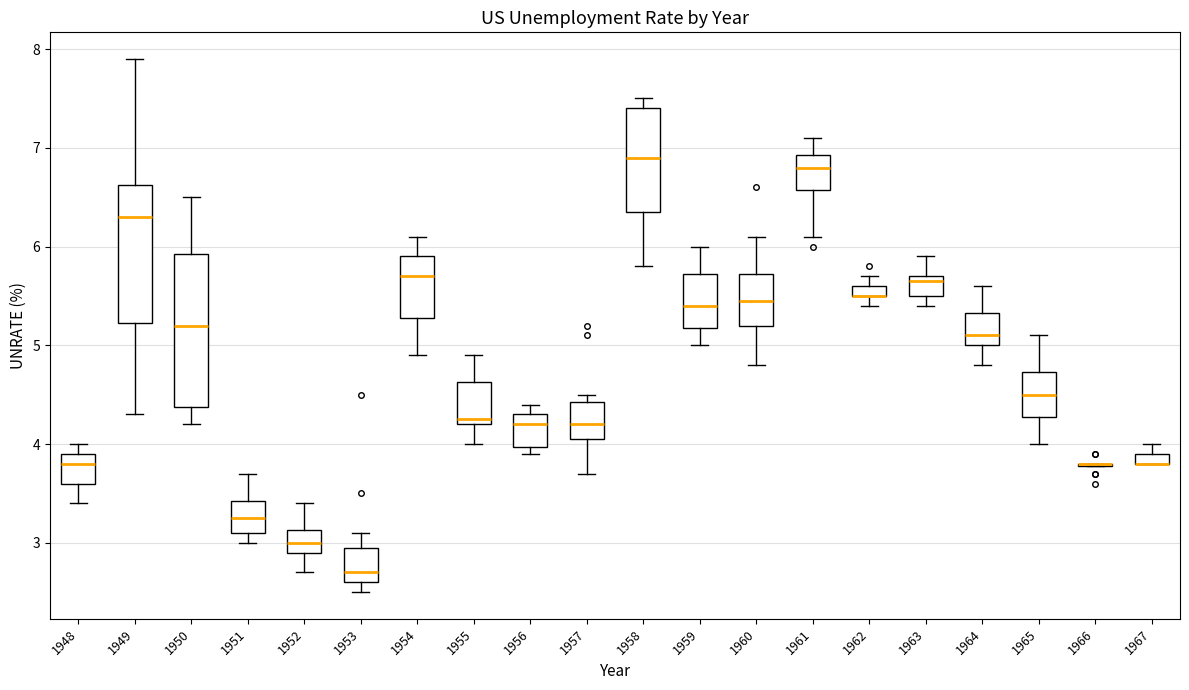

Which box is the tallest, from its lower edge to its upper edge?

1950